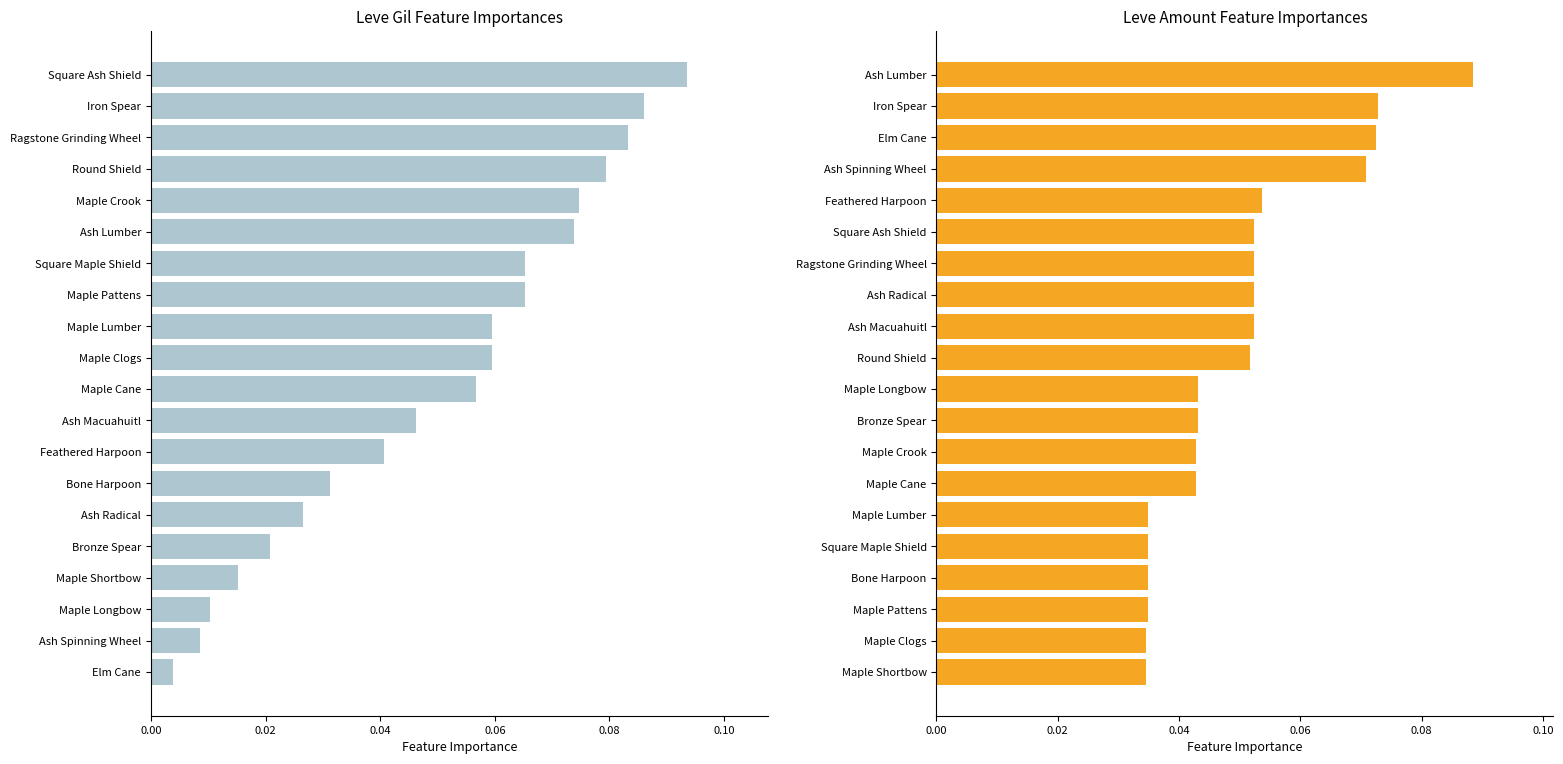

How many Leve Amount values are between 0 and 1?

20